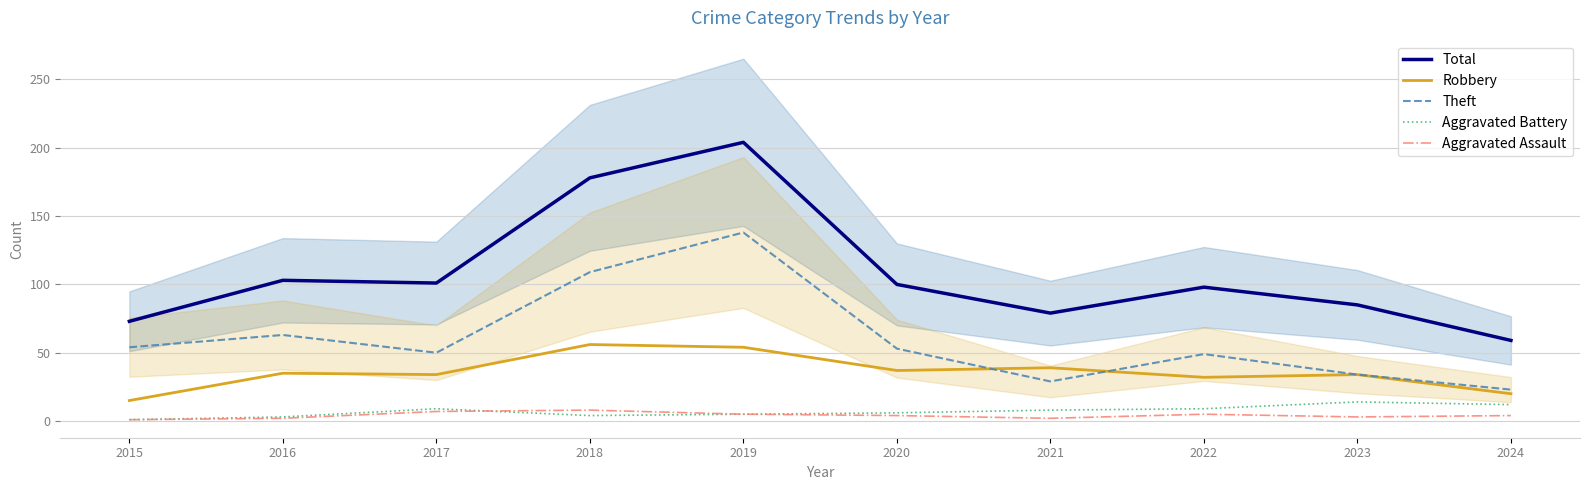

Reading left to right, what are all the values shown in this chart?

Total: 73	103	101	178	204	100	79	98	85	59
Robbery: 15	35	34	56	54	37	39	32	34	20
Theft: 54	63	50	109	138	53	29	49	34	23
Aggravated Battery: 1	3	9	4	5	6	8	9	14	12
Aggravated Assault: 1	2	7	8	5	4	2	5	3	4